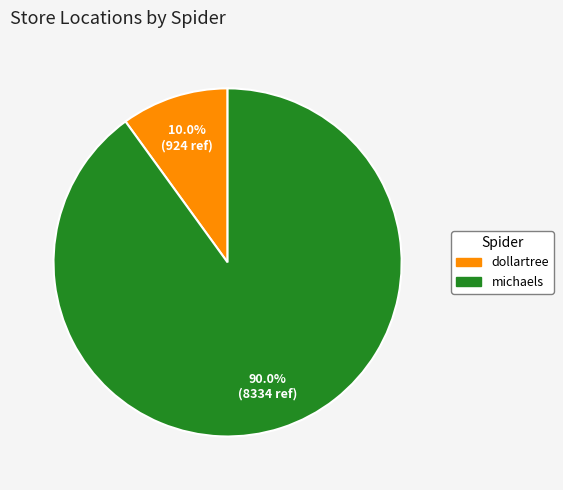

Between michaels and dollartree, which is larger?

michaels